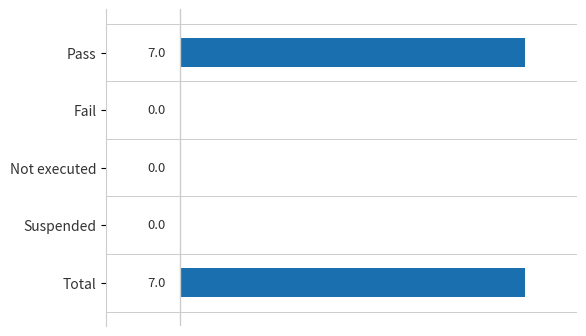

Are the bars horizontal?

Yes